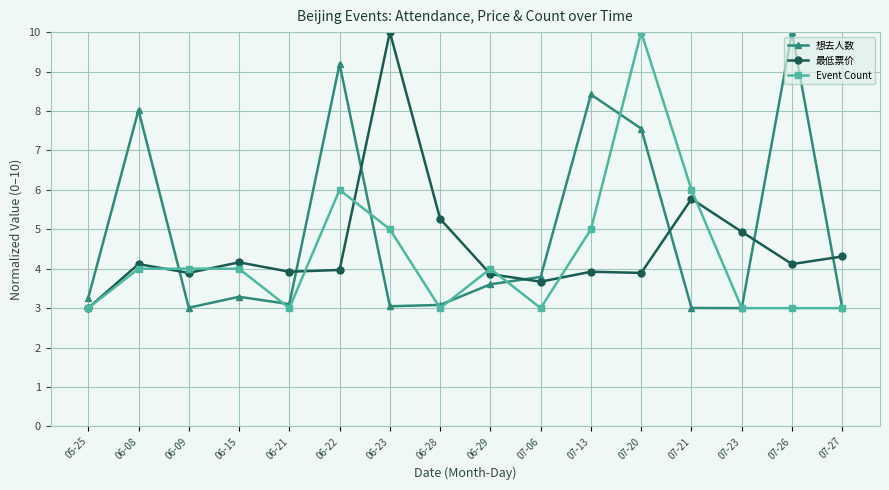

The value of 想去人数 at 07-23 is 3.0. True or false?

True